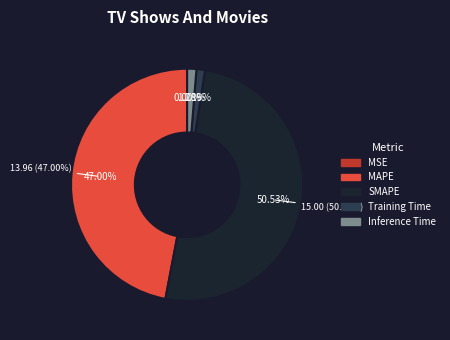

Does SMAPE represent more than half of the total?

Yes